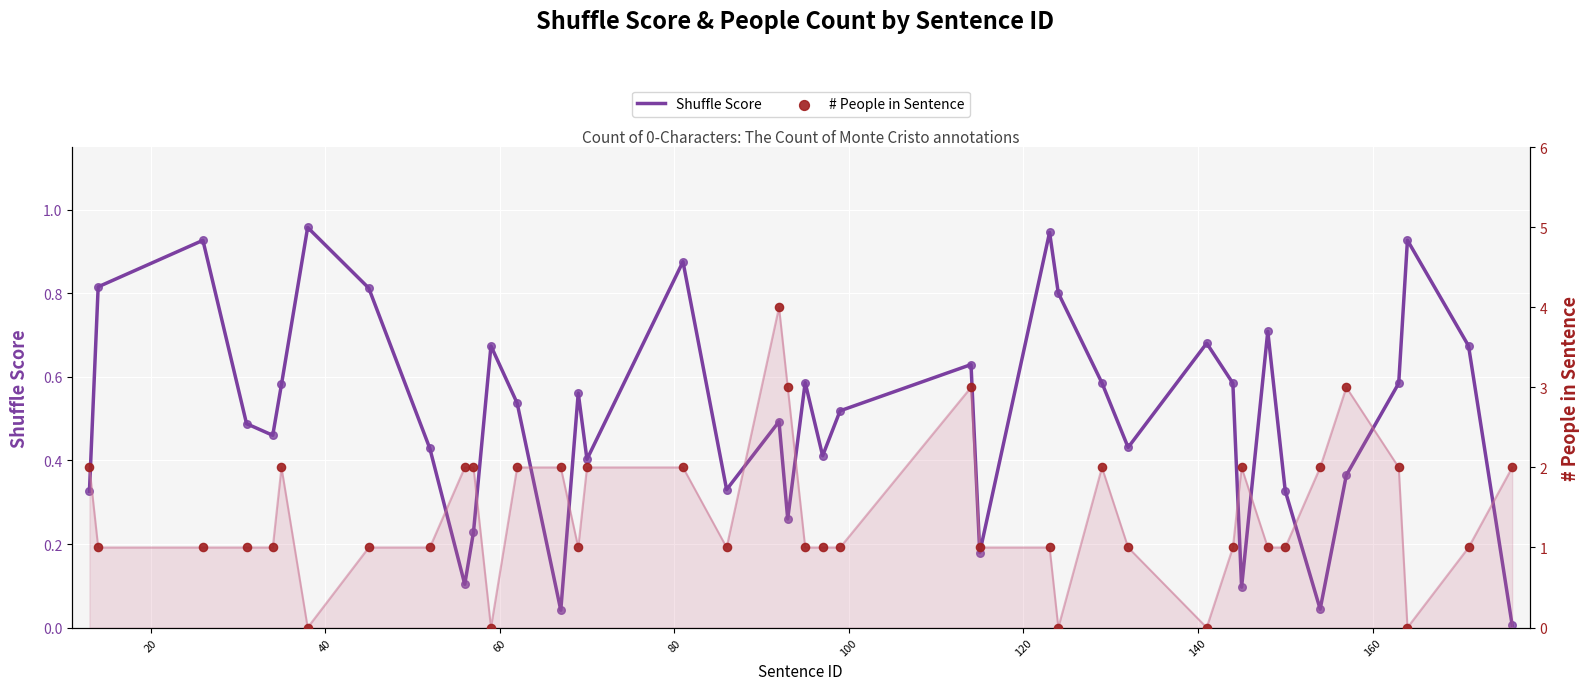

Is the value of # People in Sentence at 33 greater than the value of Shuffle Score at 11?

Yes